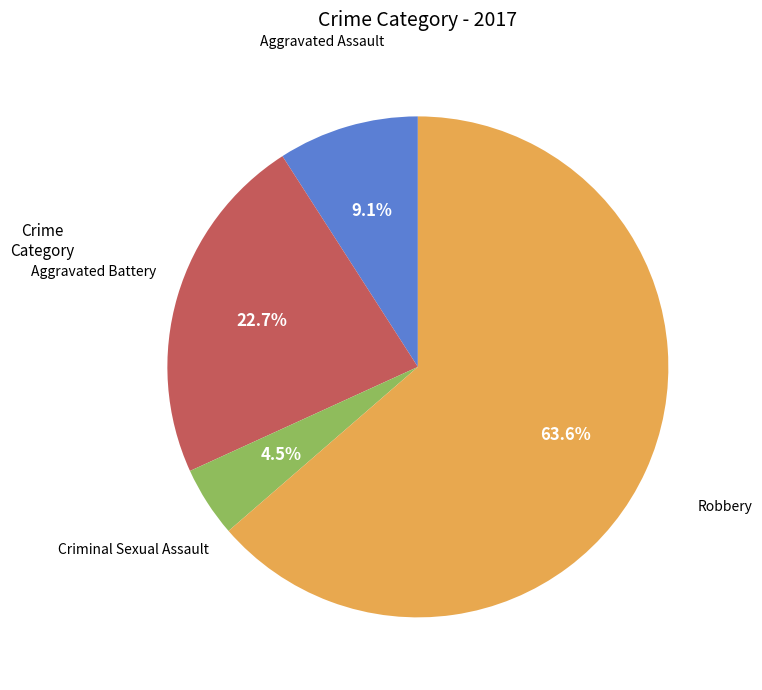

Is there a majority slice in this chart?

Yes